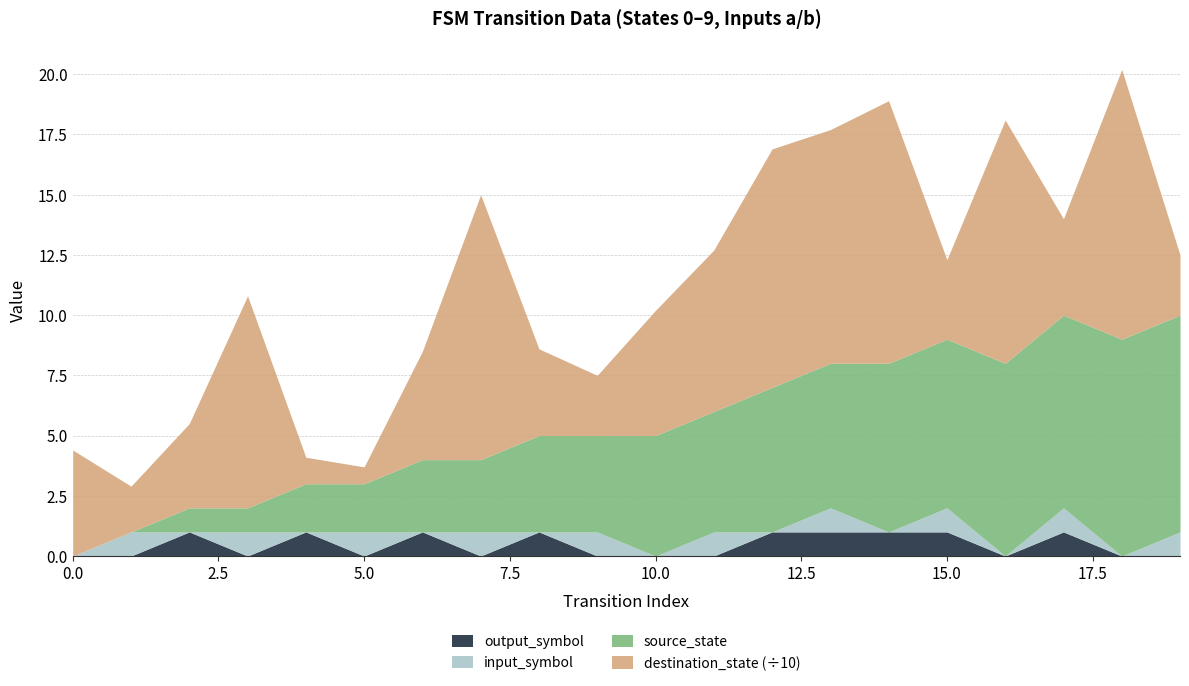

Which series has the largest range (max minus min)?

destination_state